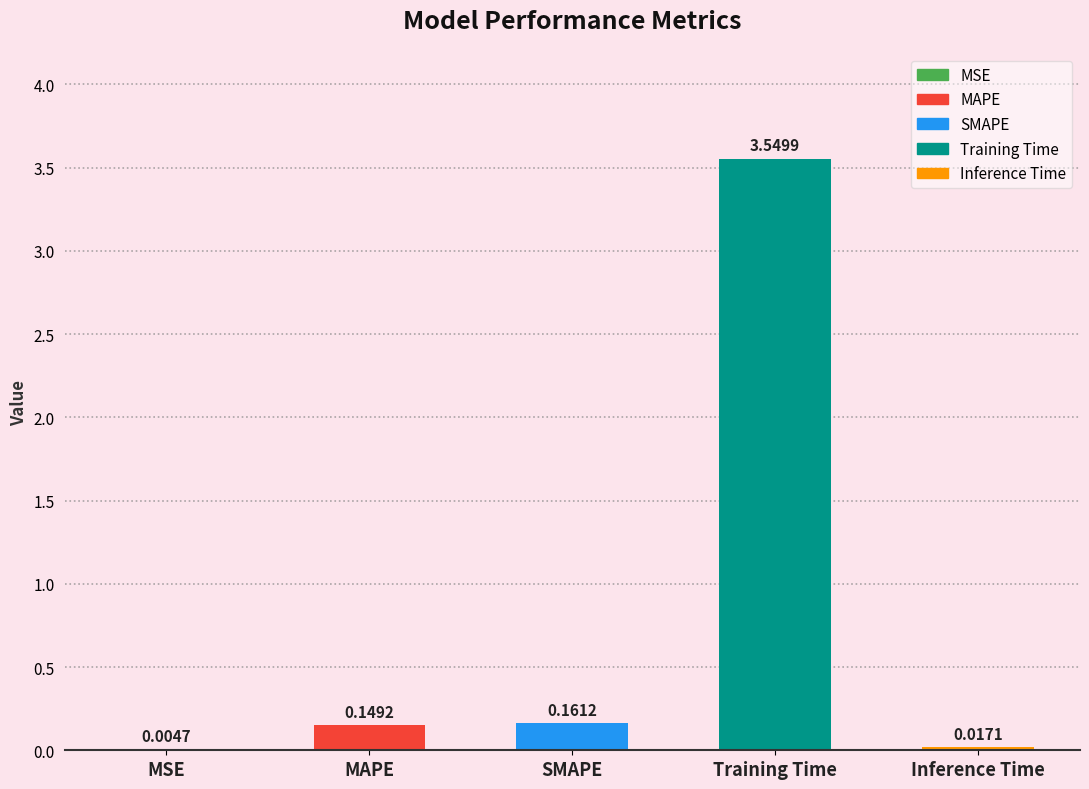

At which label is the value closest to 1?

SMAPE